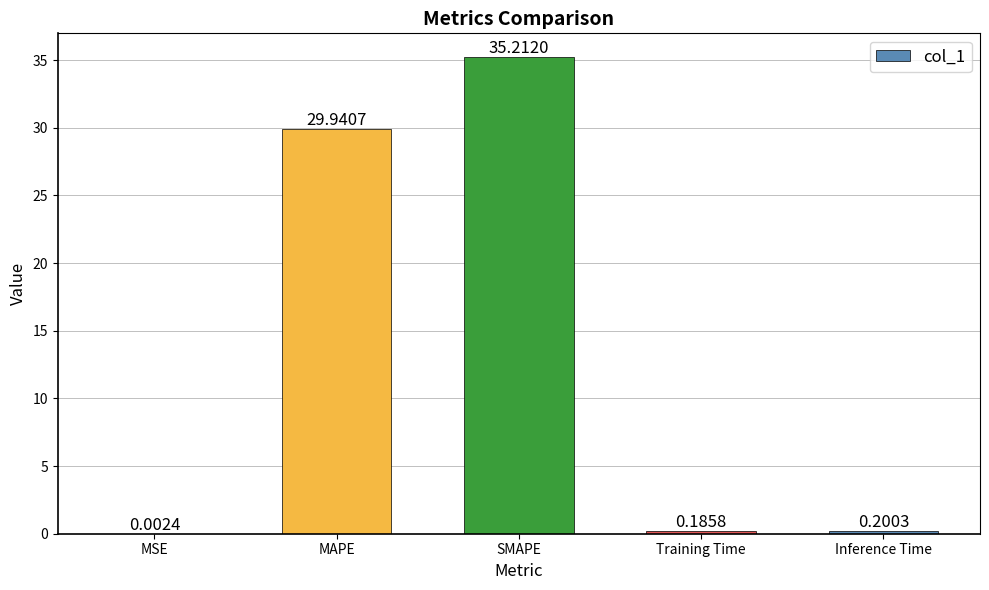

True or false: the data shows 59.8 at SMAPE.

False